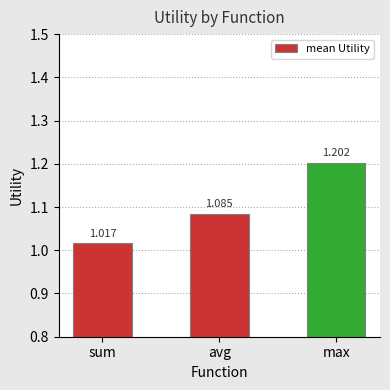

True or false: the data shows 1.2 at max.

True